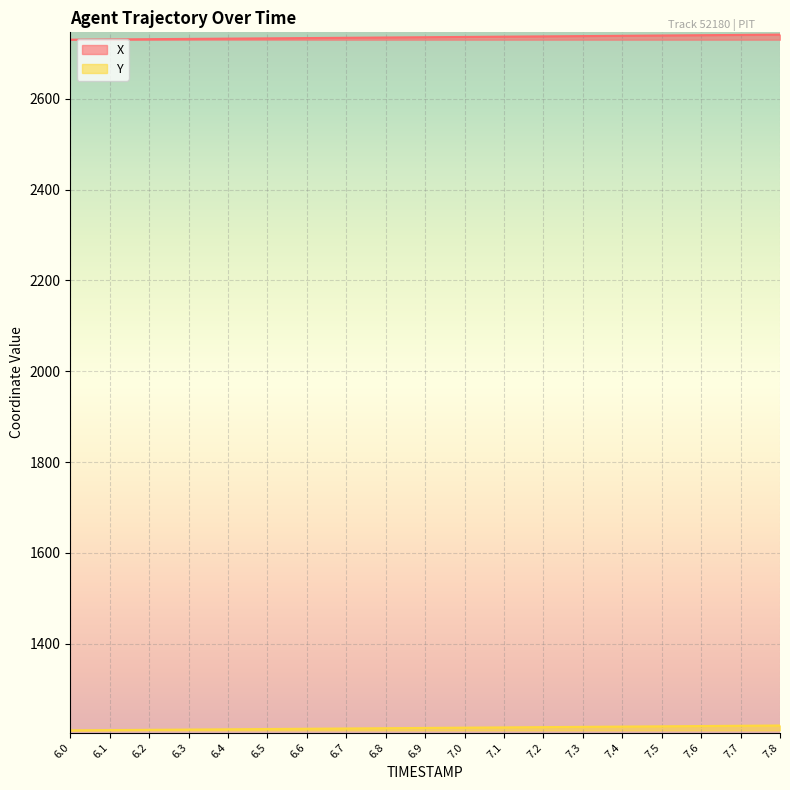

The Y series shows 1210.1 at 6.1. True or false?

True